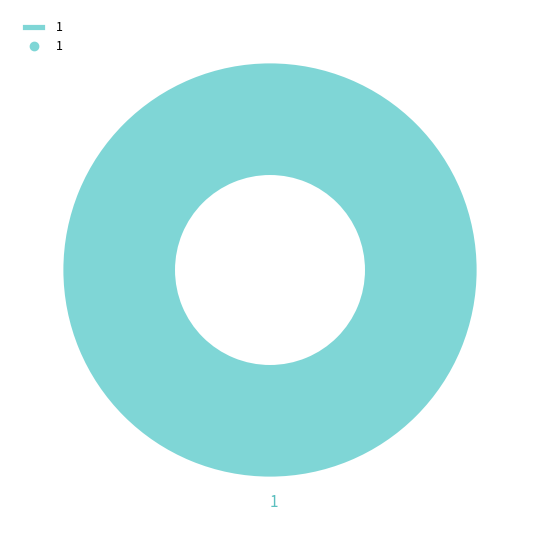

Is there any slice that represents more than half of the pie?

Yes